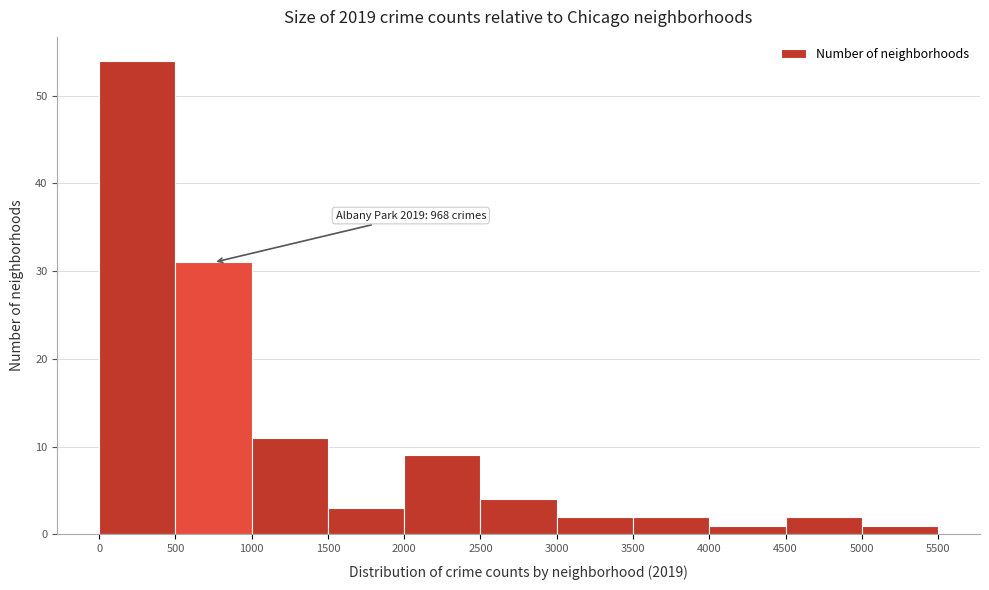

Over which range of the x-axis is the bar tallest?

0 to 500